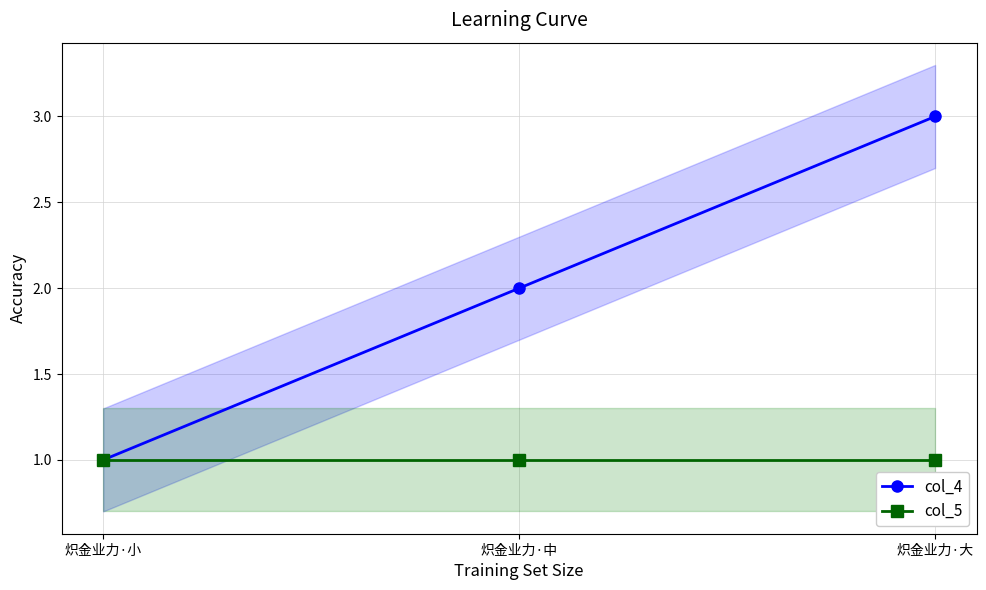

At 炽金业力·大, list the series in order from smallest to largest.

col_5, col_4